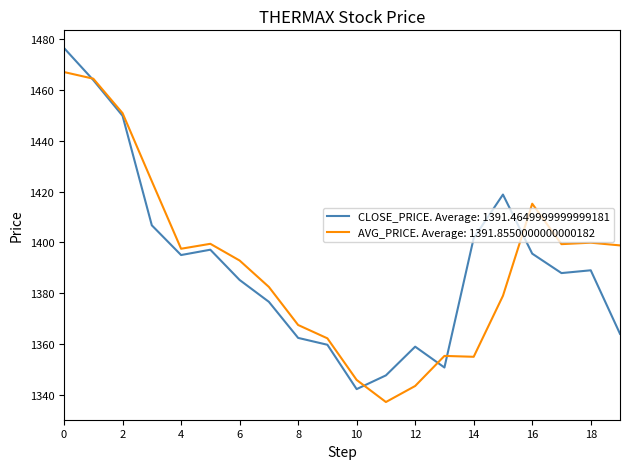

What is the highest value of the CLOSE_PRICE. Average: 1391.4649999999999181 series?

1476.5